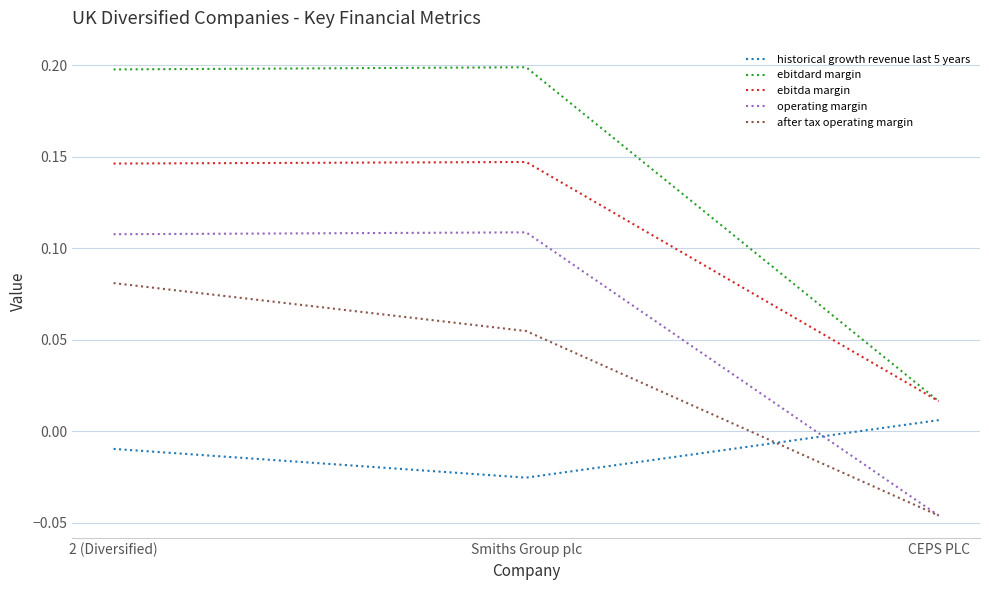

At how many categories does at least one series exceed 0?

3